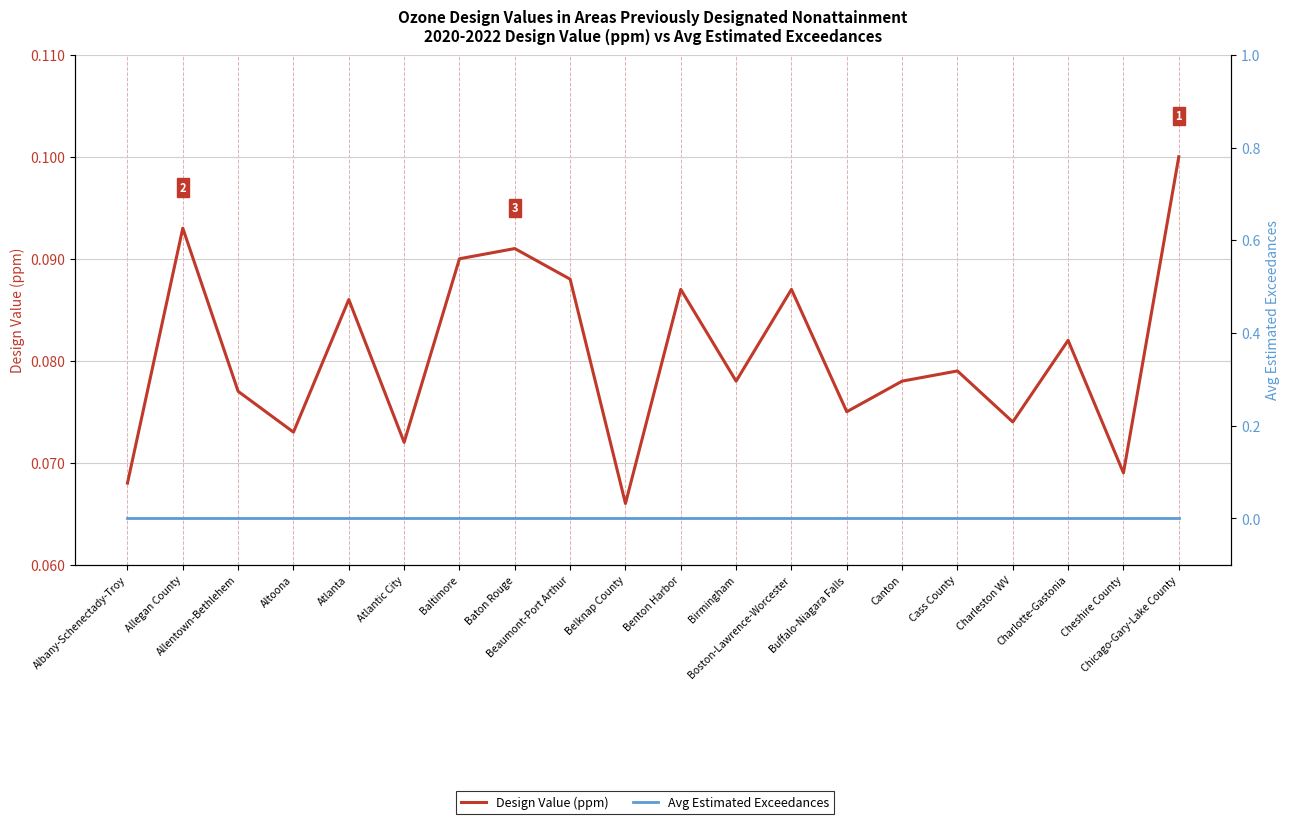

Reading left to right, what are all the values shown in this chart?

Design Value (ppm): 0.1	0.1	0.1	0.1	0.1	0.1	0.1	0.1	0.1	0.1	0.1	0.1	0.1	0.1	0.1	0.1	0.1	0.1	0.1	0.1
Avg Estimated Exceedances: 0.0	0.0	0.0	0.0	0.0	0.0	0.0	0.0	0.0	0.0	0.0	0.0	0.0	0.0	0.0	0.0	0.0	0.0	0.0	0.0